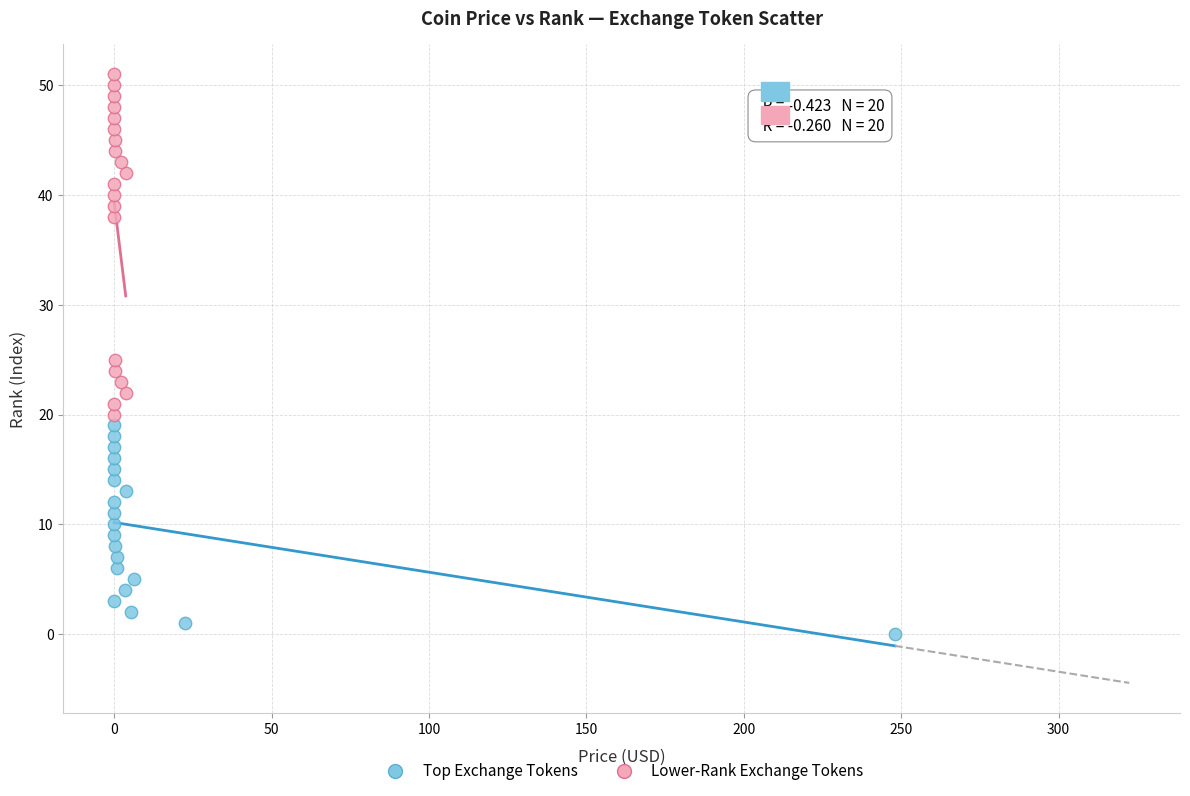

Which series contains the lowest Y value?

Top Exchange Tokens